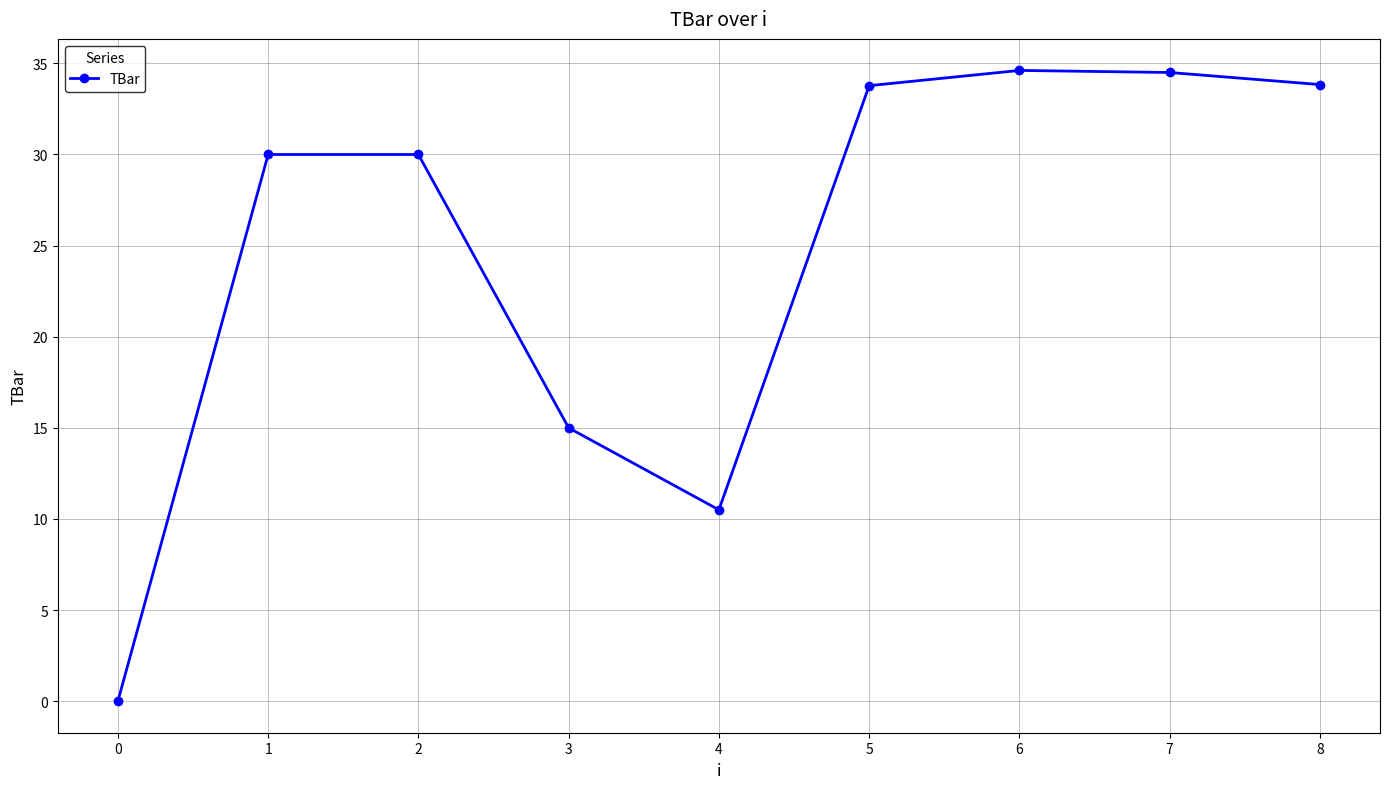

Approximately how many times larger is the value at 1 compared to 2?

1.0